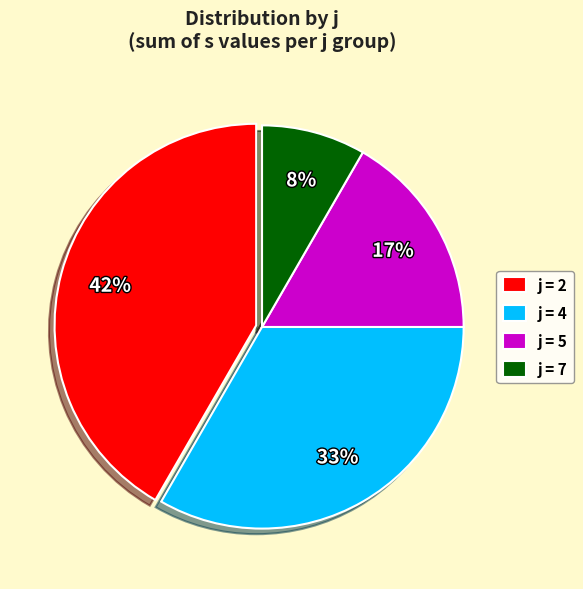

To the nearest percent, what portion does j = 7 represent?

8%